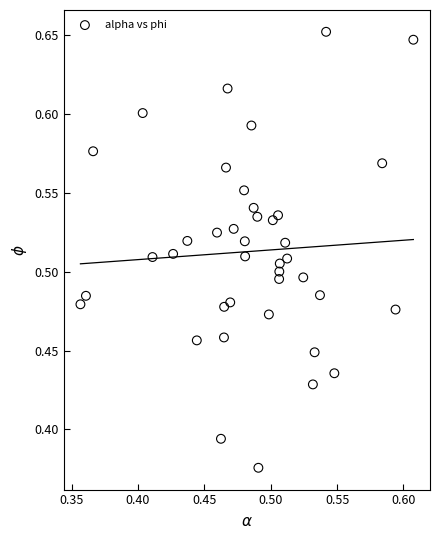

What is the range of X values (max minus min)?

0.3